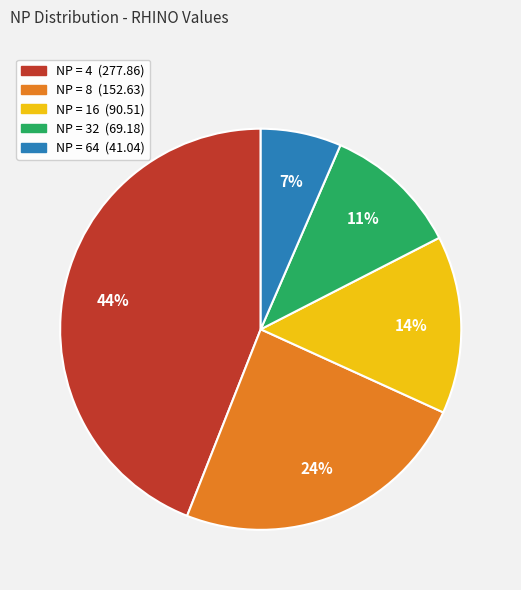

Is there any slice that represents more than half of the pie?

No